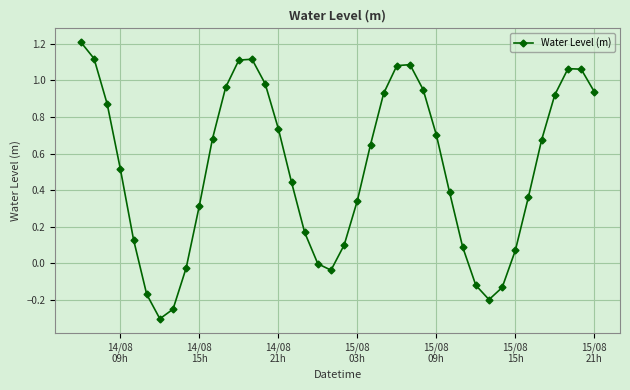

What is the greatest value displayed?

1.2